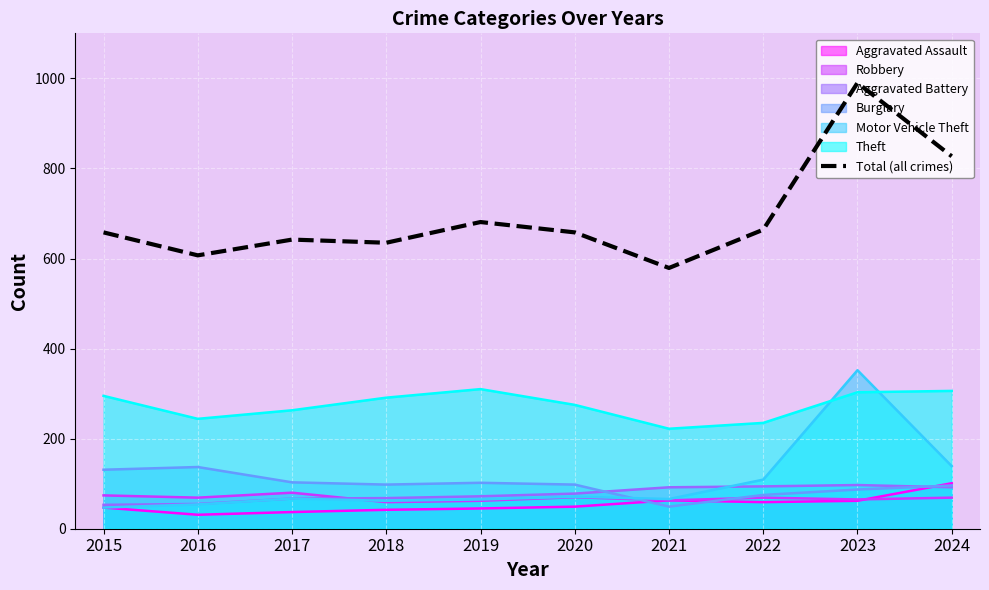

Rank the categories by value from highest to lowest.

2023, 2024, 2019, 2022, 2015, 2020, 2017, 2018, 2016, 2021